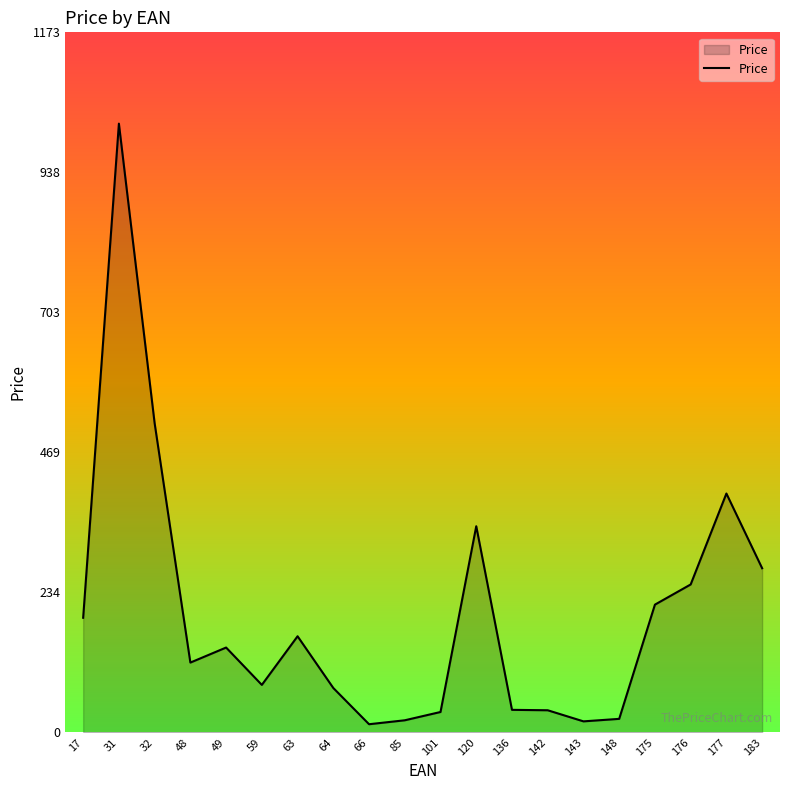

What is the difference between the second highest and second lowest values?

499.6